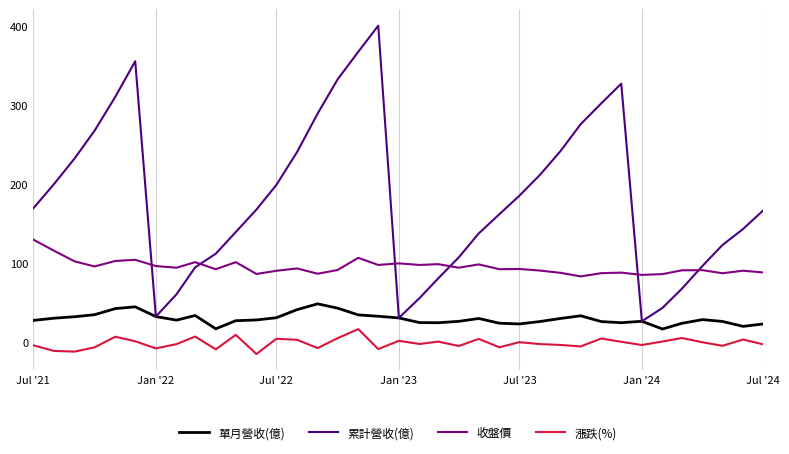

How many data points in 漲跌(%) are less than -2?

18